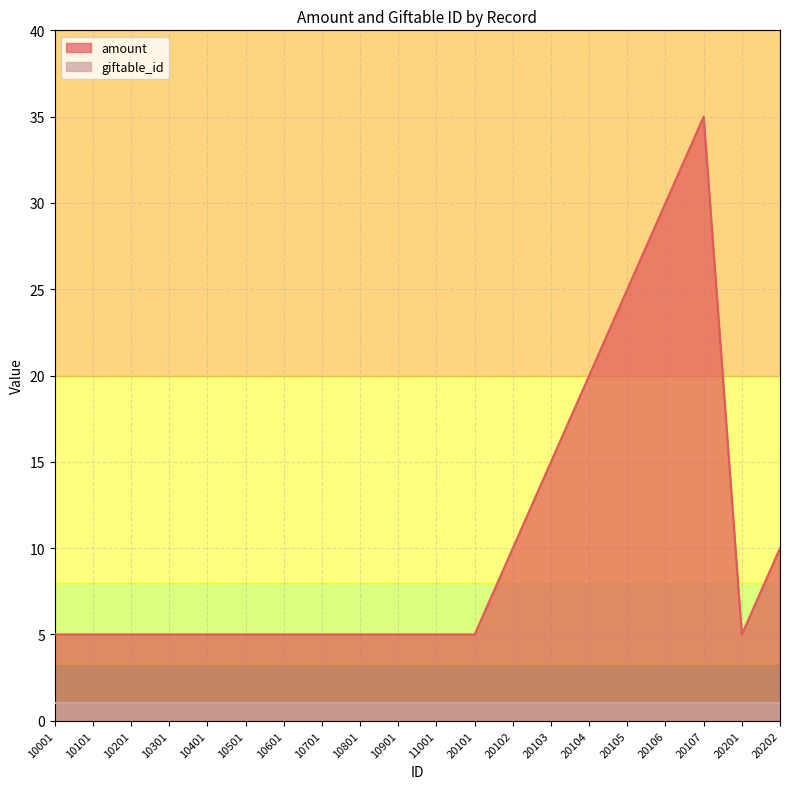

Which category has the highest value across all series?

20107